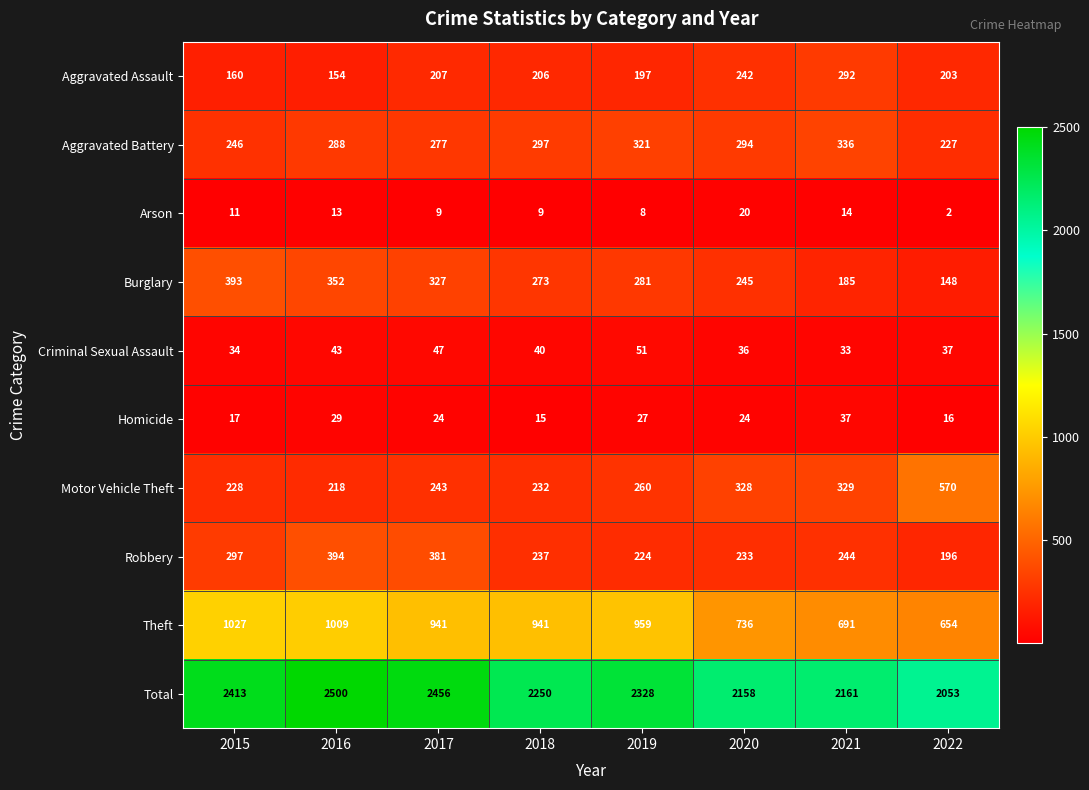

What is the spread (max minus min) of values at 2017?

2447